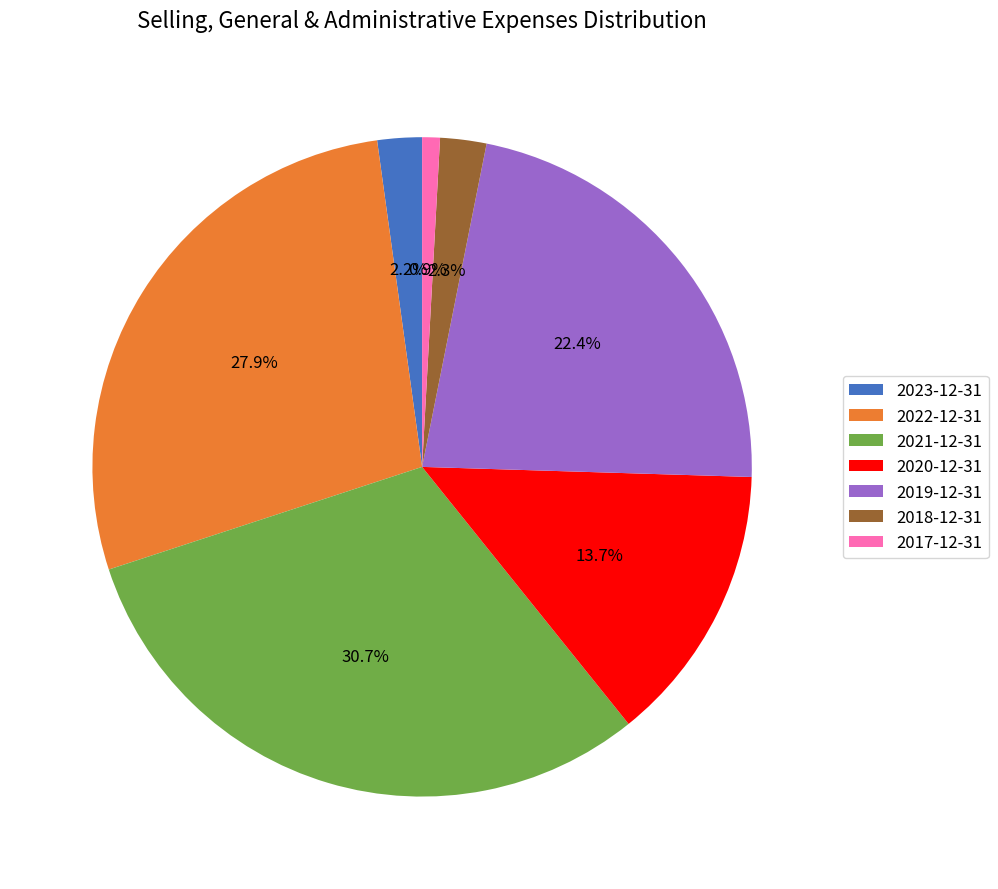

To the nearest percent, what is the combined percentage of 2022-12-31 and 2017-12-31?

29%